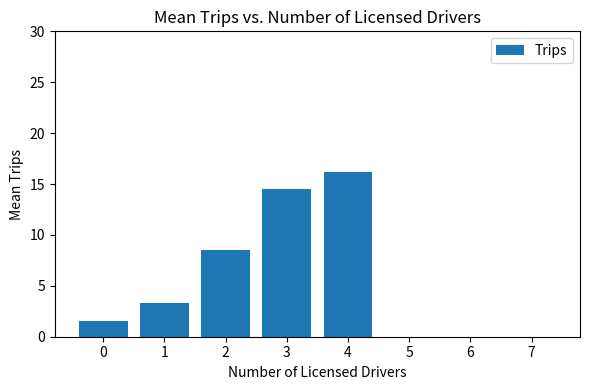

The chart shows a value of 0.0 at 6. True or false?

True